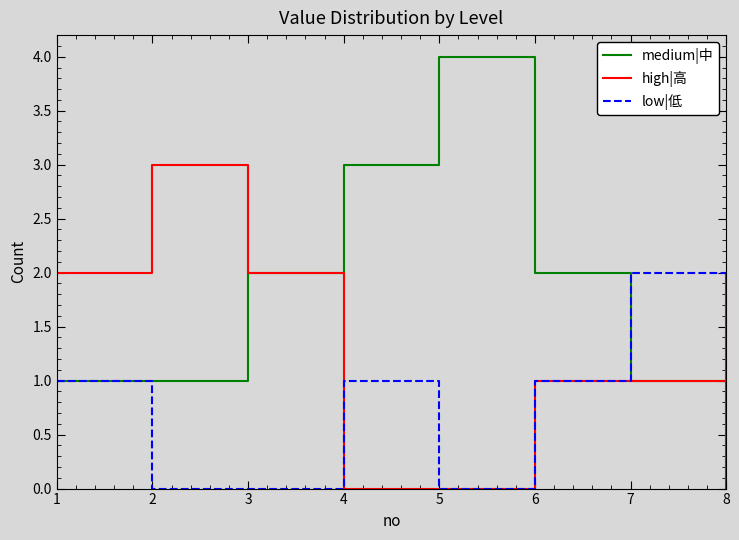

The medium|中 series shows 2 at 3. True or false?

True